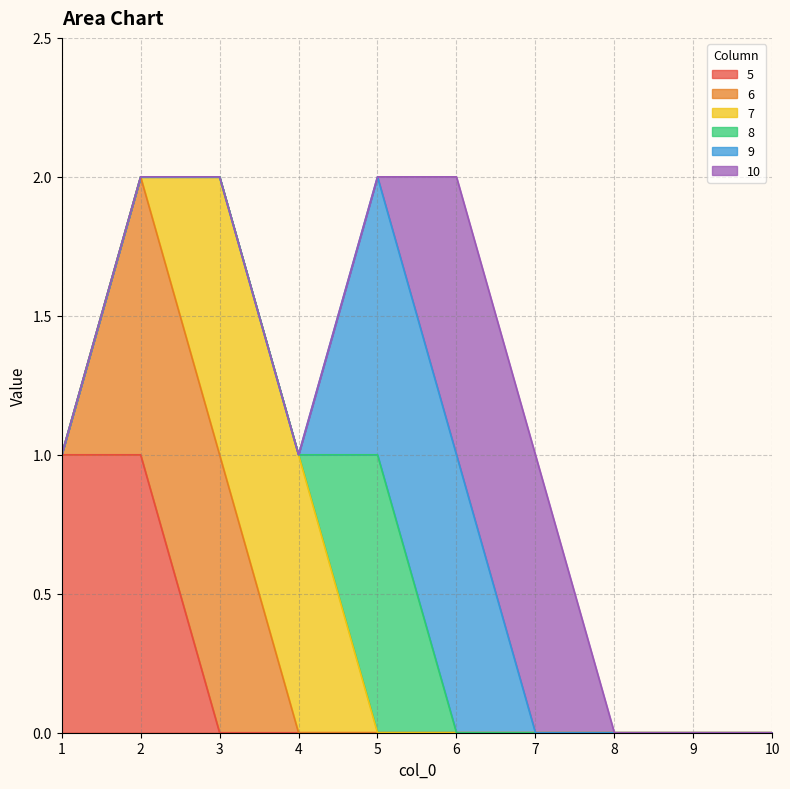

Which series changed the most between 1 and 3?

5